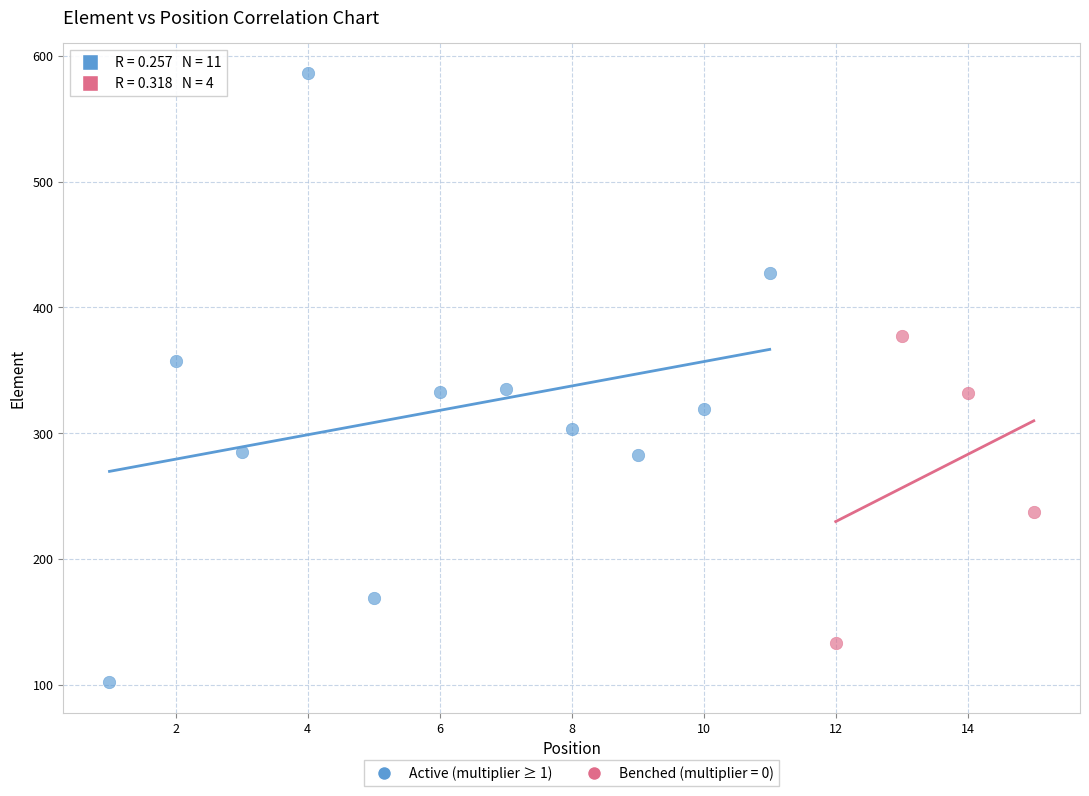

Which series contains the lowest Y value?

Active (multiplier ≥ 1)